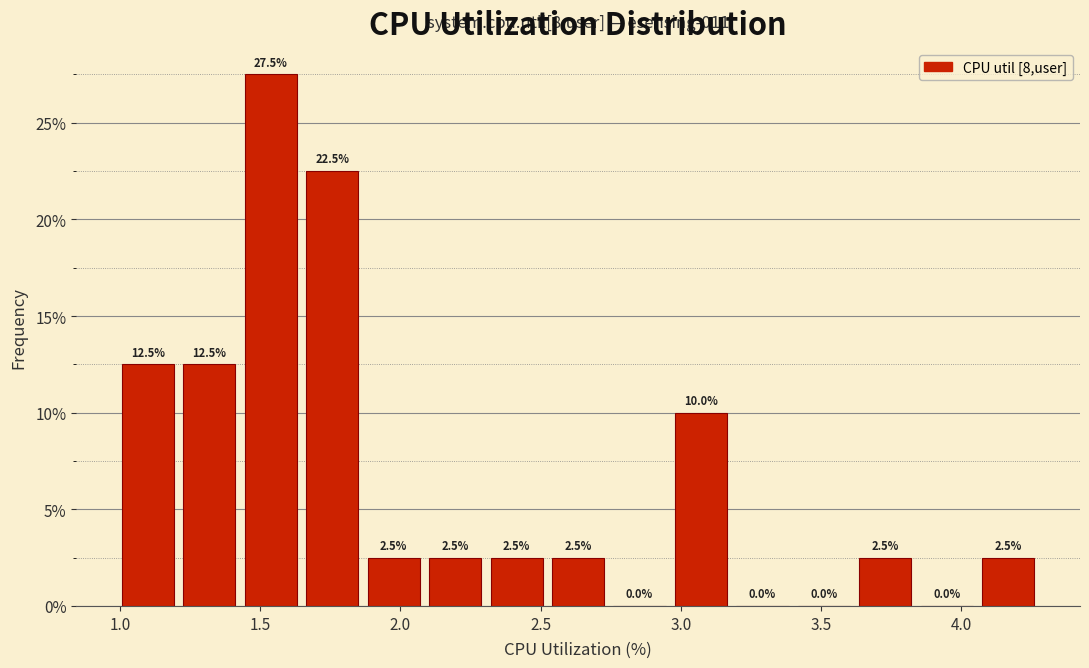

How tall is the bar that spans 1.85 to 2.10 on the x-axis? The bar edges are not printed on the chart, so give them approximately, as read against the axis.

2.5